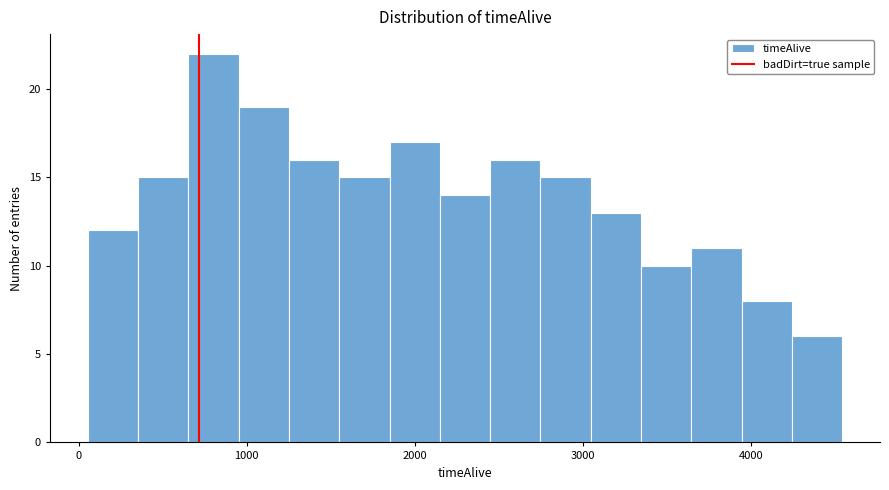

Around what value on the x-axis is the tallest bar? Give the approximate position of its centre, as read against the axis.

800